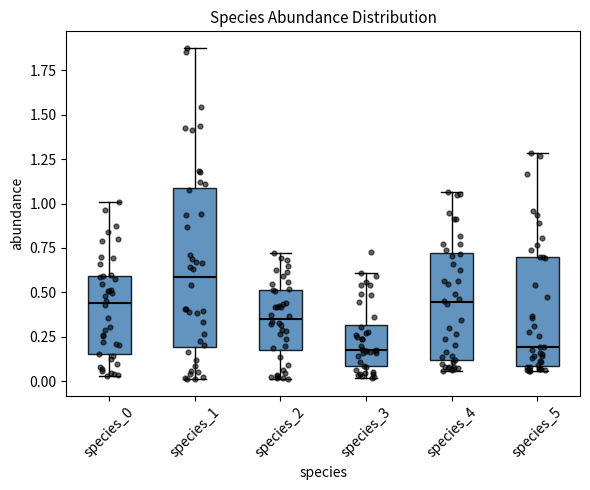

Reading left to right, read every box against the y-axis: the position of its median line, the range the box covers, and the ends of its whiskers. The values are not printed on the chart, so give them approximately, as read against the axis.

species_0: median 0.45, box 0.15 to 0.60, whiskers 0.05 to 1.00
species_1: median 0.60, box 0.20 to 1.10, whiskers 0.00 to 1.90
species_2: median 0.35, box 0.20 to 0.50, whiskers 0.00 to 0.70
species_3: median 0.20, box 0.10 to 0.30, whiskers 0.00 to 0.60
species_4: median 0.45, box 0.10 to 0.70, whiskers 0.05 to 1.05
species_5: median 0.20, box 0.10 to 0.70, whiskers 0.05 to 1.30